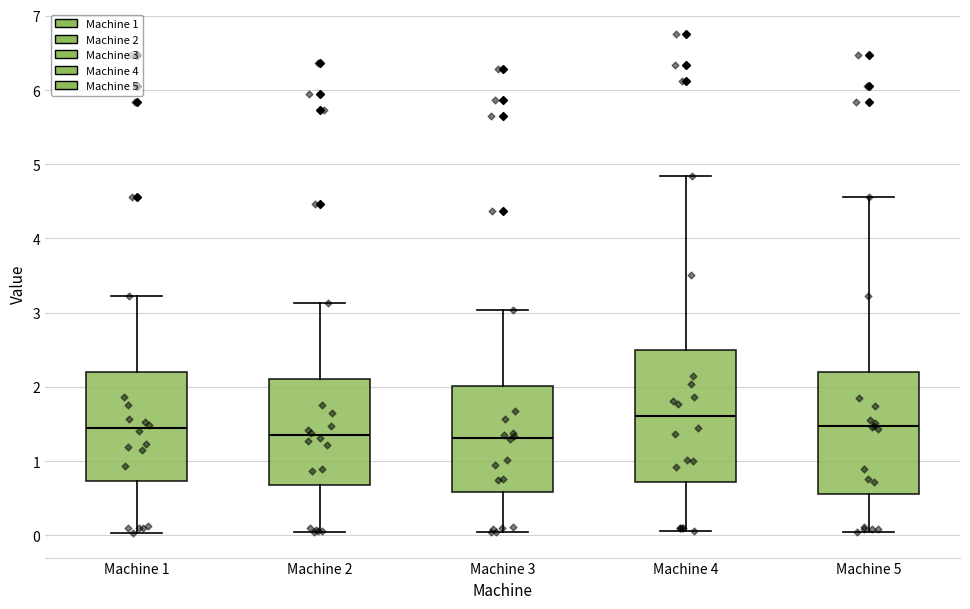

Comparing the boxes themselves (not the whiskers), which one is the tallest?

Machine 4